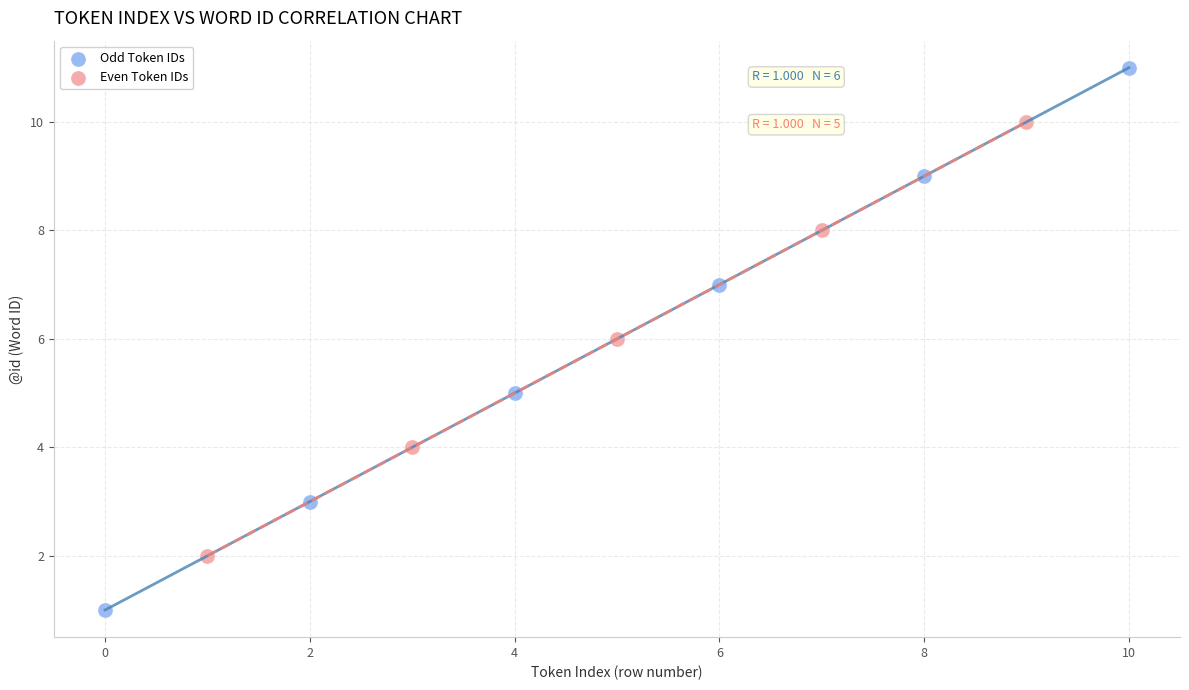

Which series reaches the maximum Y coordinate?

Odd Token IDs